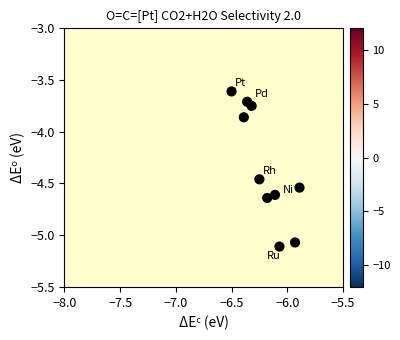

What is the range of X values (max minus min)?

0.6